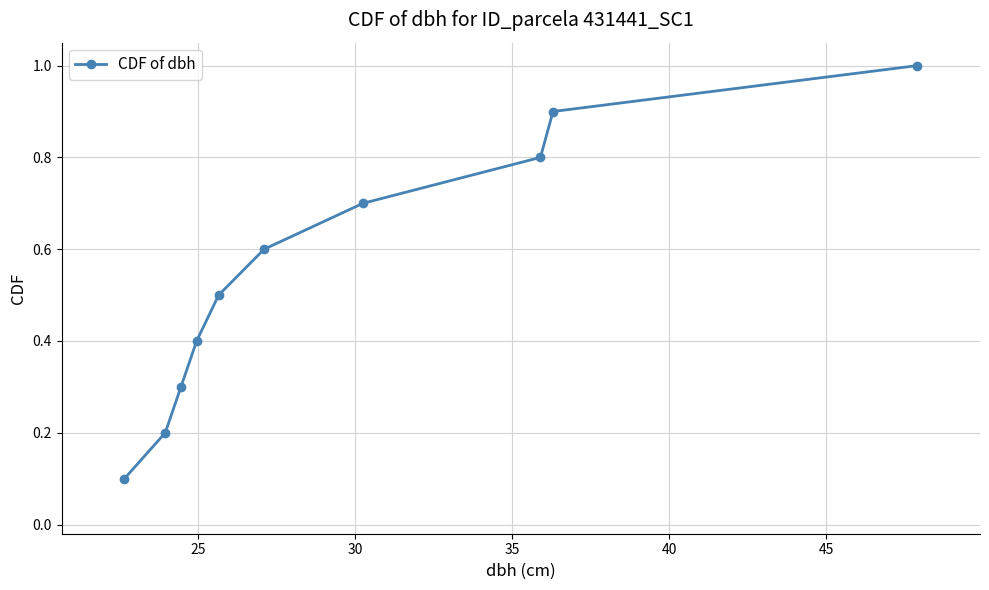

What is the smallest value displayed?

0.1